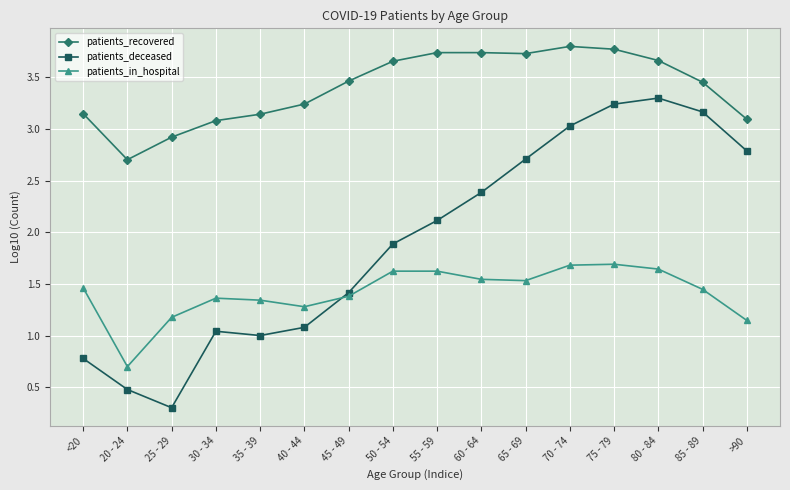

How many intersections are there between patients_deceased and patients_in_hospital?

1